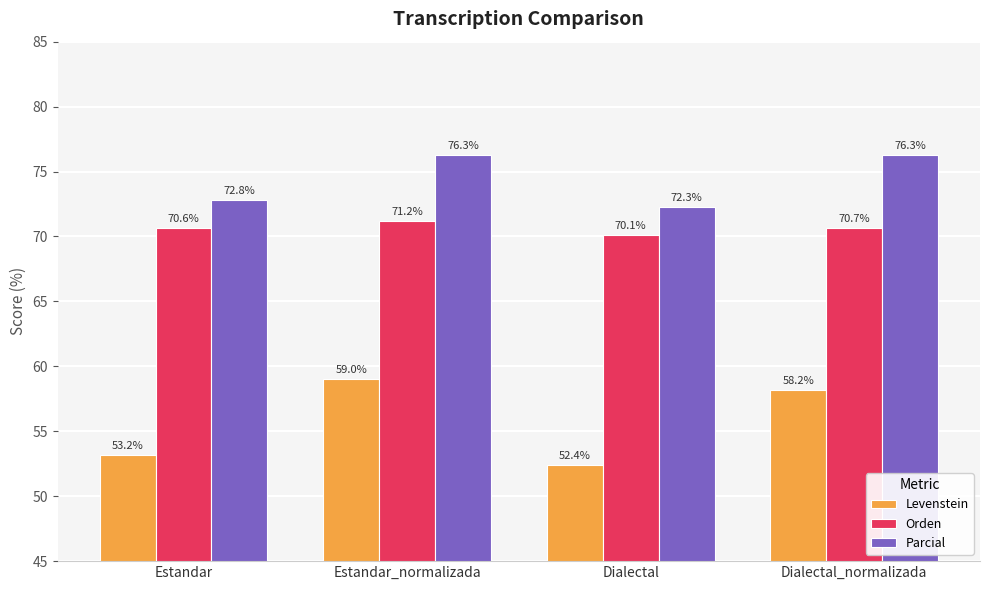

At which category does the chart reach its minimum across all series?

Dialectal